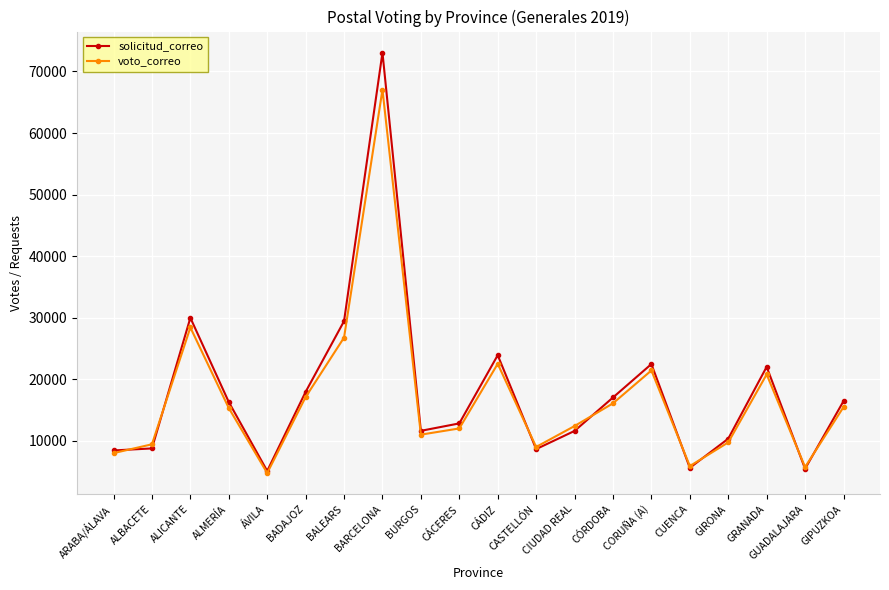

Does the chart display data point markers on the line(s)?

Yes